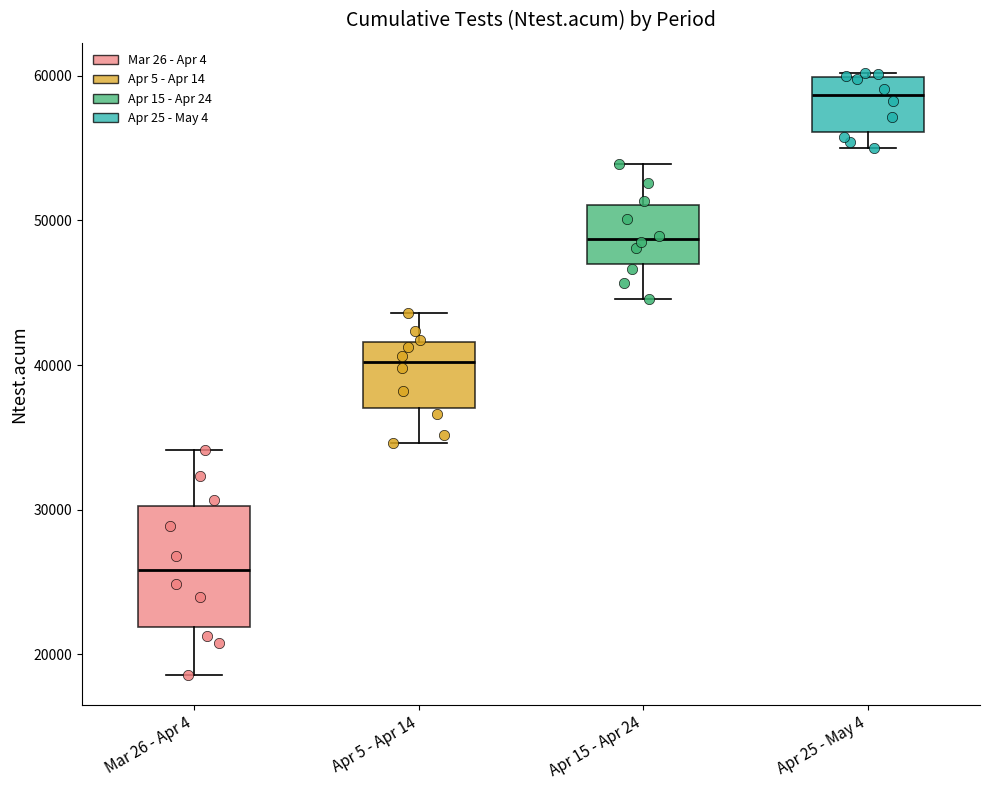

Reading left to right, read every box against the y-axis: the position of its median line, the range the box covers, and the ends of its whiskers. The values are not printed on the chart, so give them approximately, as read against the axis.

Mar 26 - Apr 4: median 26000, box 22000 to 30000, whiskers 19000 to 34000
Apr 5 - Apr 14: median 40000, box 37000 to 42000, whiskers 35000 to 44000
Apr 15 - Apr 24: median 49000, box 47000 to 51000, whiskers 45000 to 54000
Apr 25 - May 4: median 59000, box 56000 to 60000, whiskers 55000 to 60000